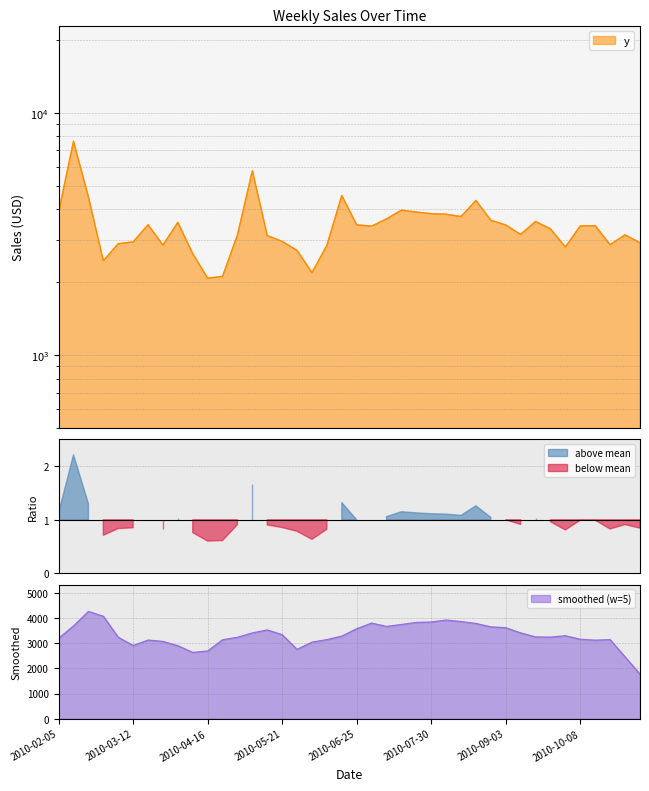

At which category does the chart reach its peak across all series?

2010-02-12